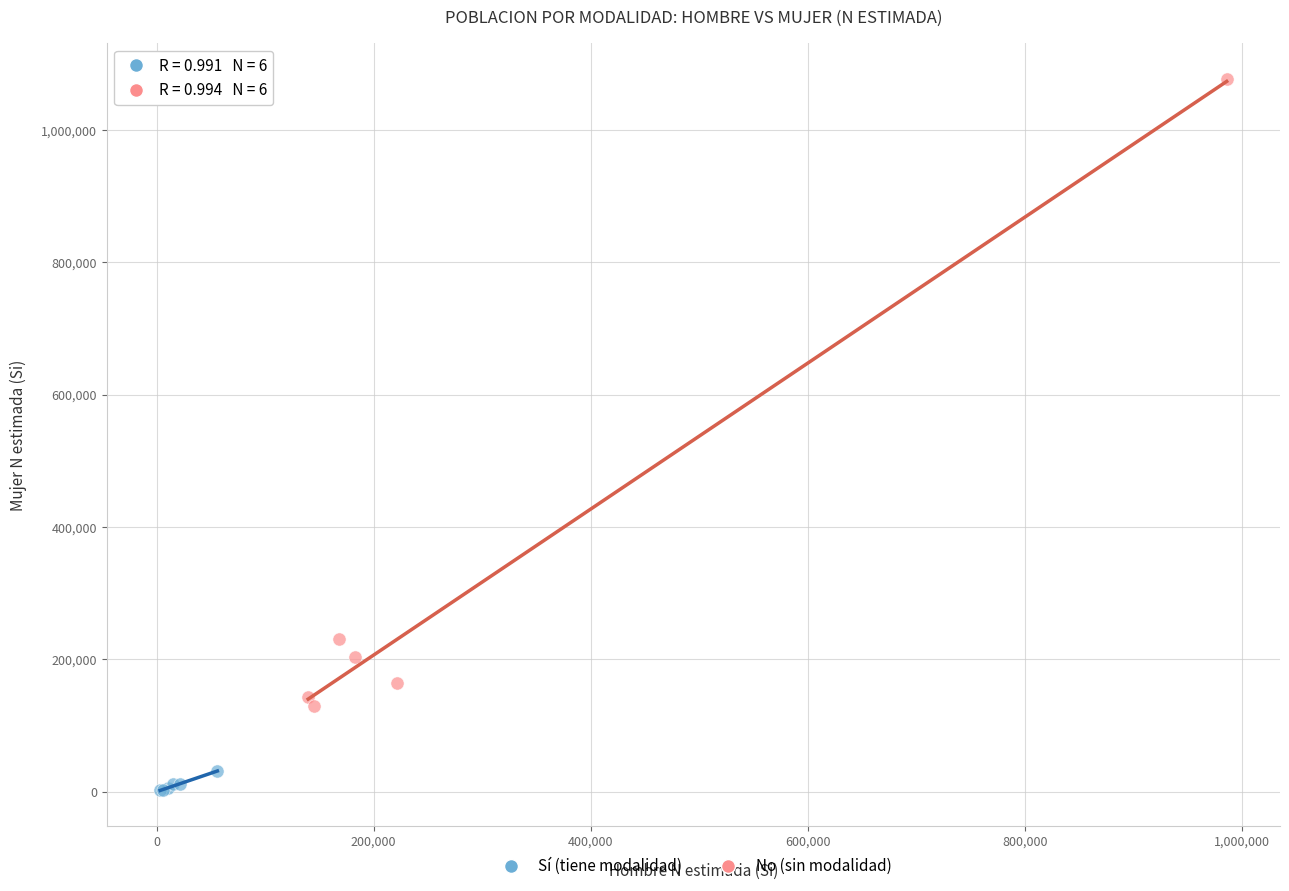

Which series contains the lowest Y value?

Sí (tiene modalidad)